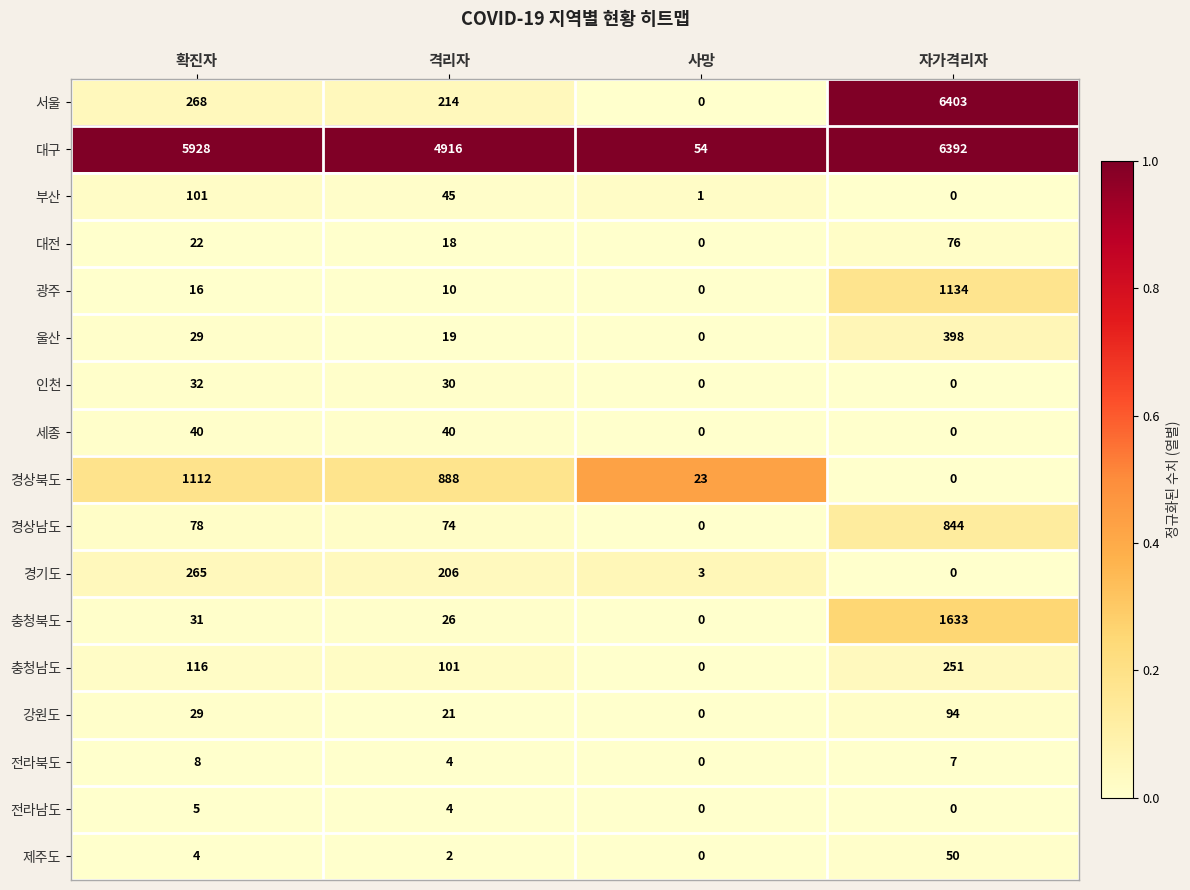

The value of 경상남도 at 자가격리자 is 487. True or false?

False